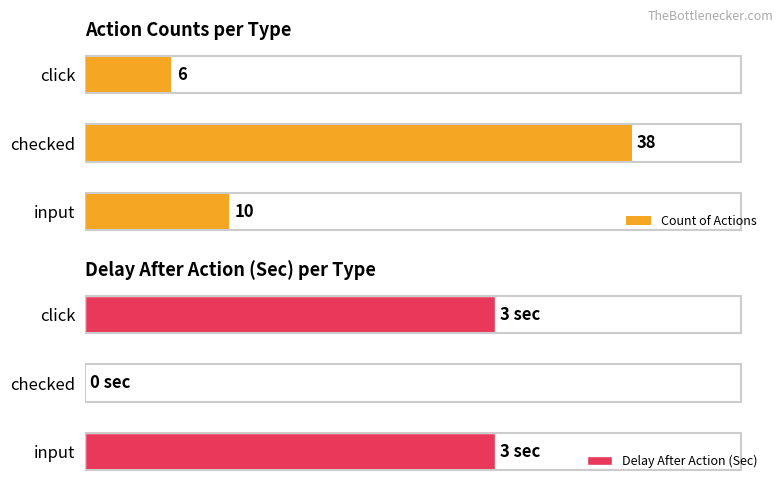

Reading left to right, list all the values displayed in this chart.

Count of Actions: 6	38	10
Delay After Action (Sec): 3	0	3